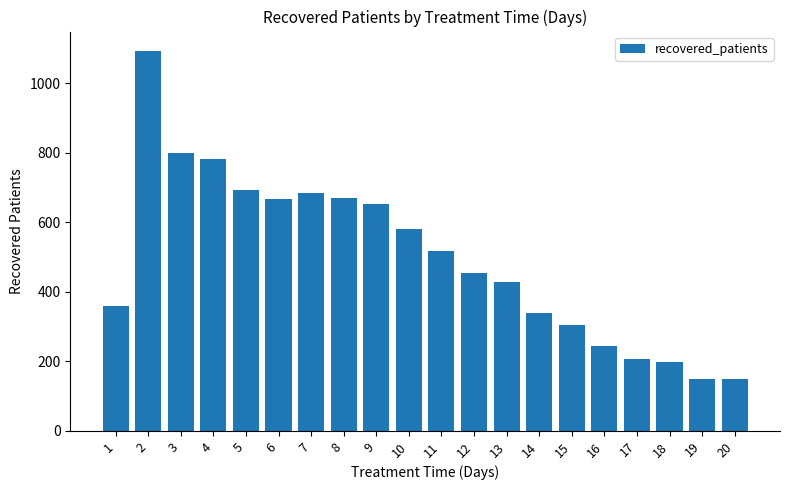

What is the difference between the maximum and minimum values?

945